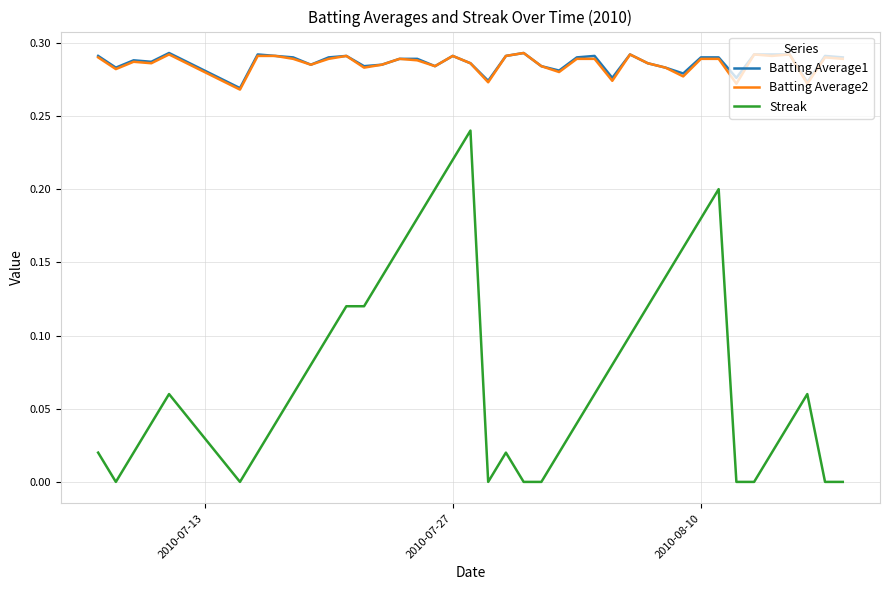

True or false: Batting Average1 and Streak cross at least once.

False